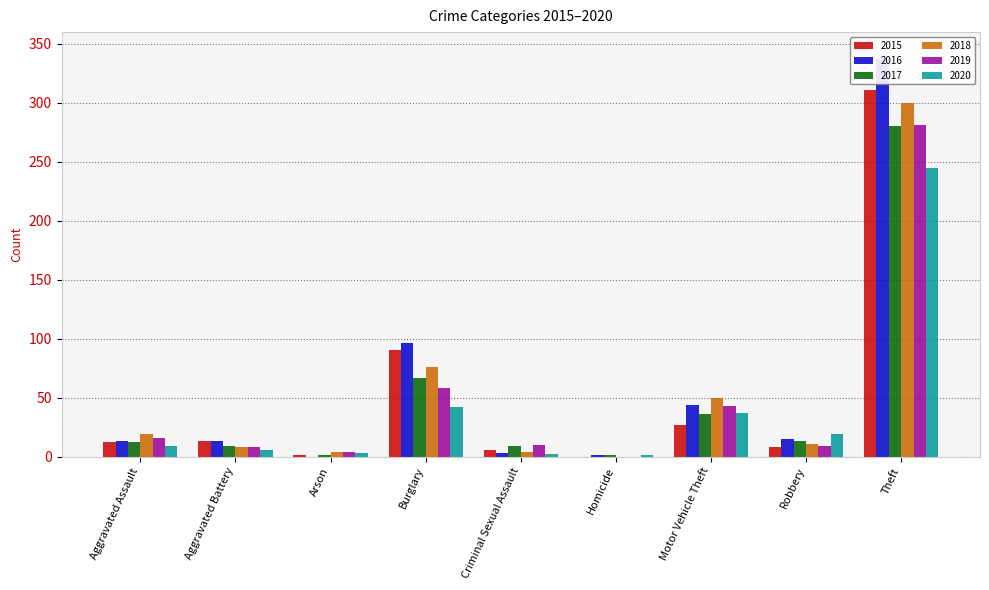

What is the difference between the second highest and second lowest values in the 2018 series?

72